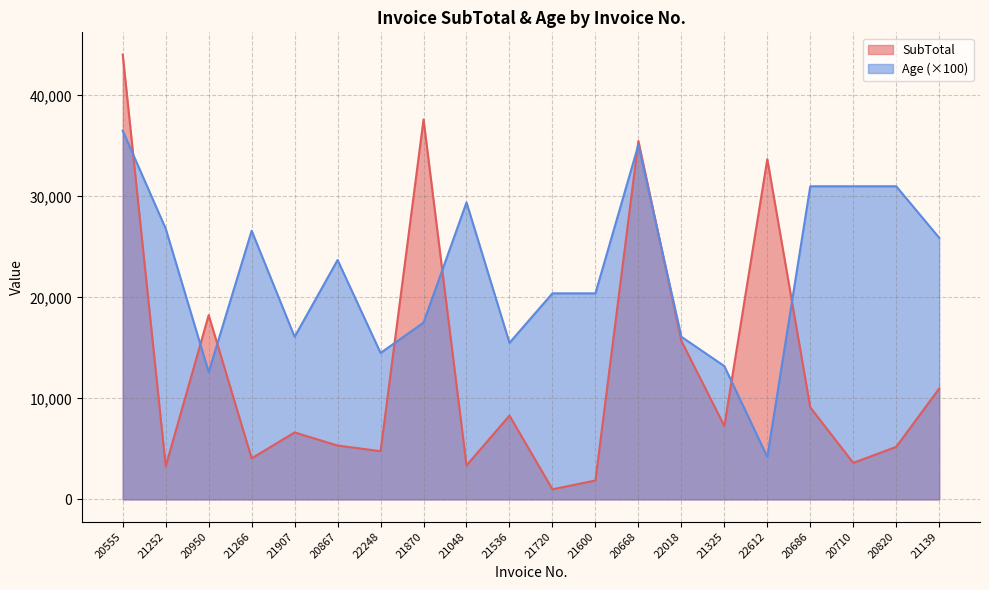

Does the chart have visible grid lines?

Yes